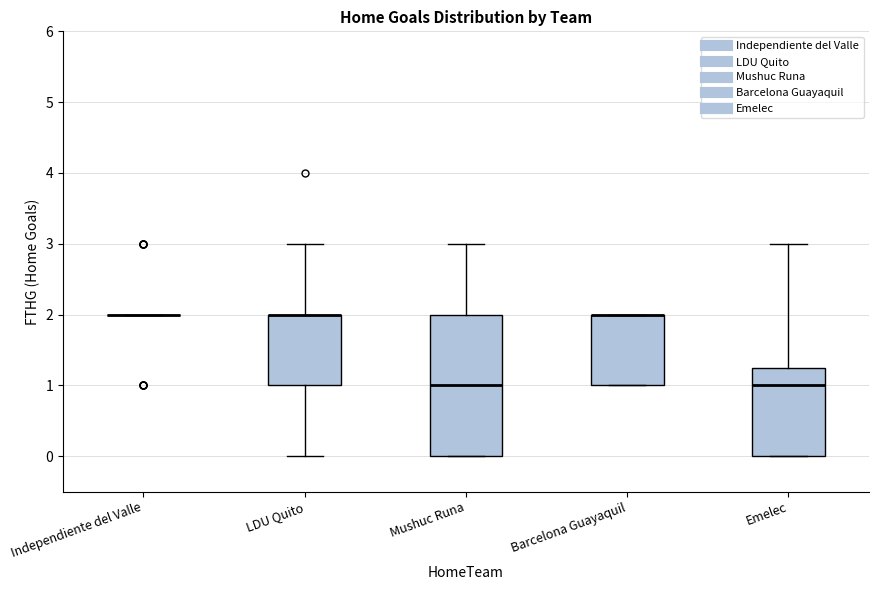

Where does the median line of the box for Mushuc Runa sit on the y-axis? The values are not printed on the chart, so give them approximately, as read against the axis.

1.0